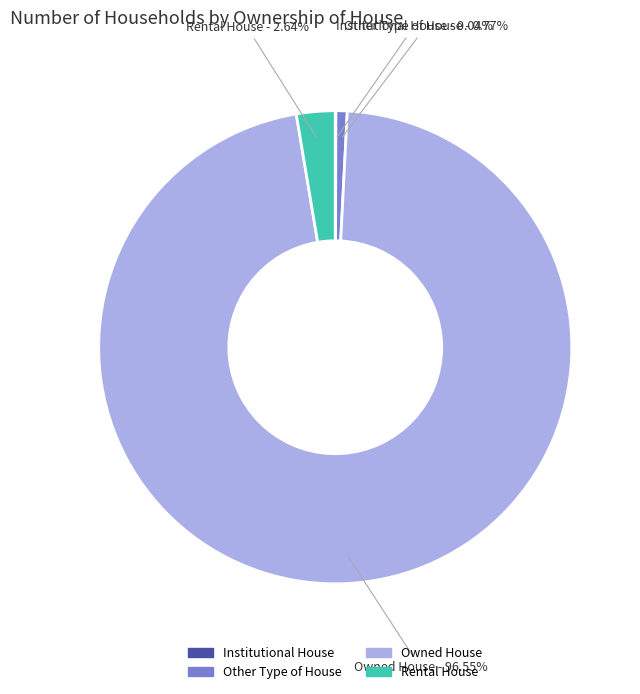

Which has a higher value, Other Type of House or Owned House?

Owned House